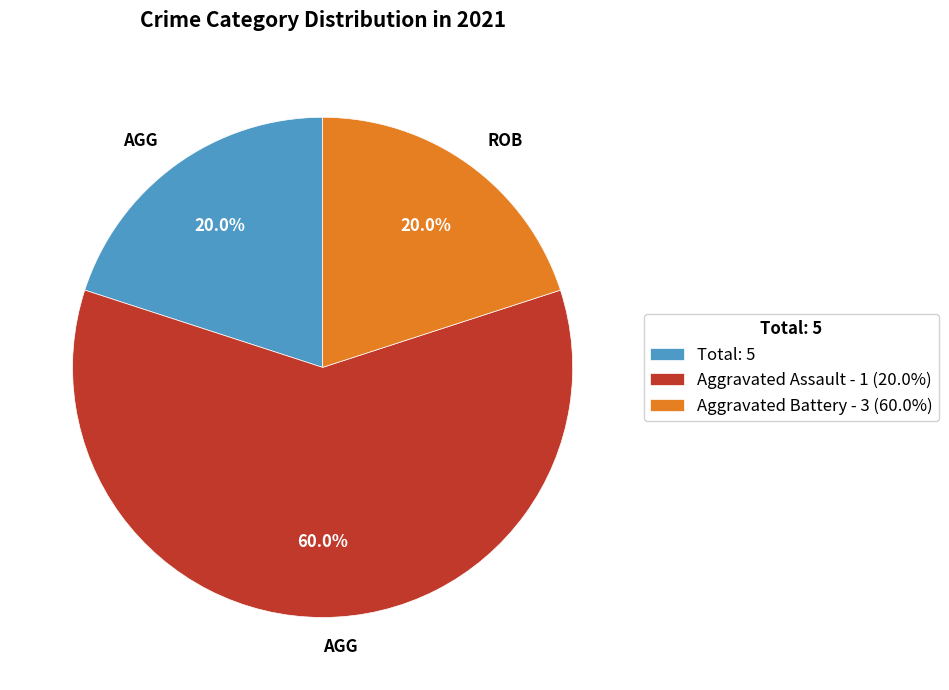

Do Total: 5 and Aggravated Battery - 3 (60.0%) together represent more than half of the pie?

No